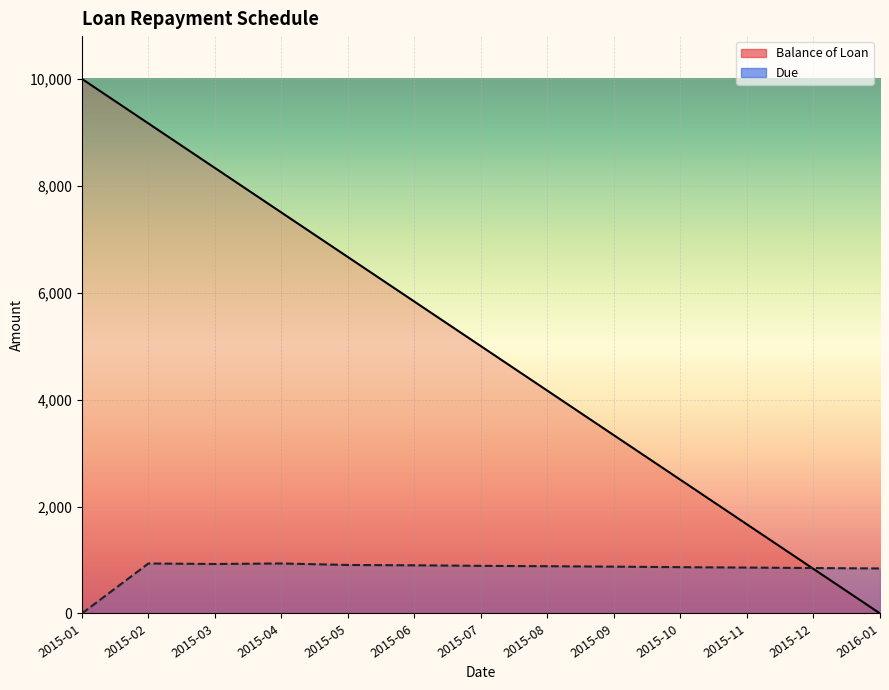

Where is the first local maximum for Due?

2015-02